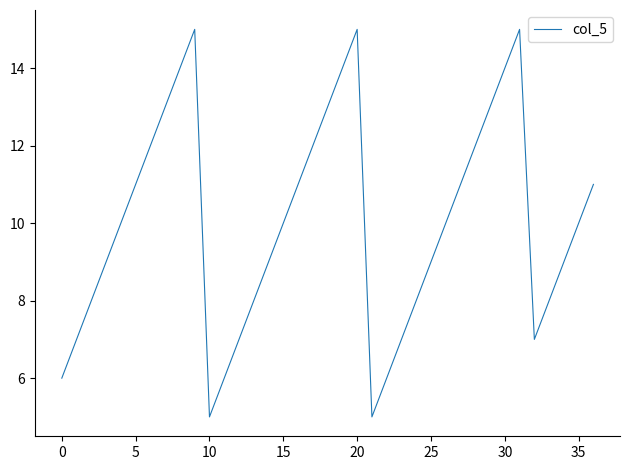

What is the difference between the maximum and minimum values?

10